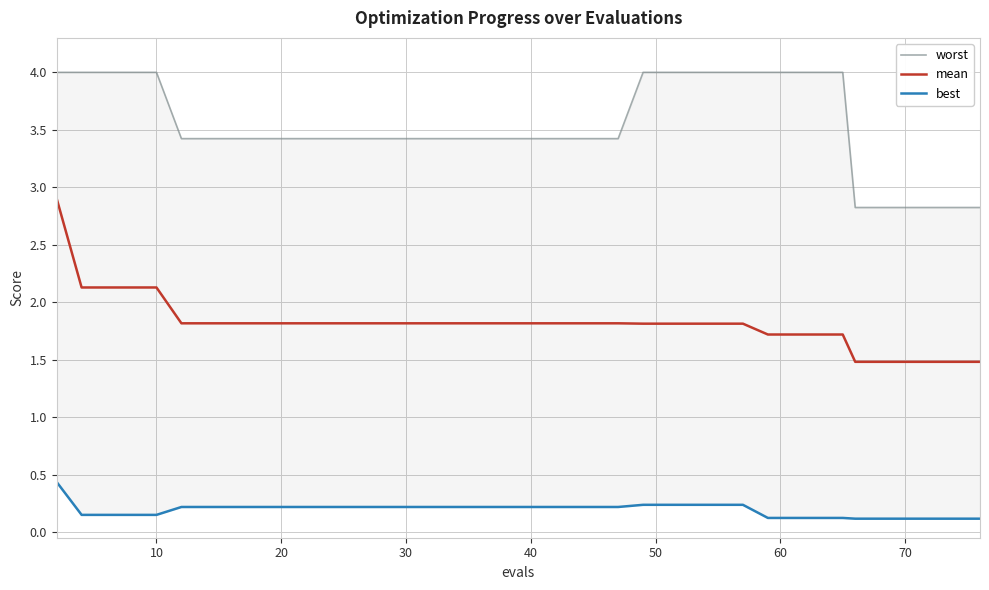

True or false: worst and mean cross at least once.

False